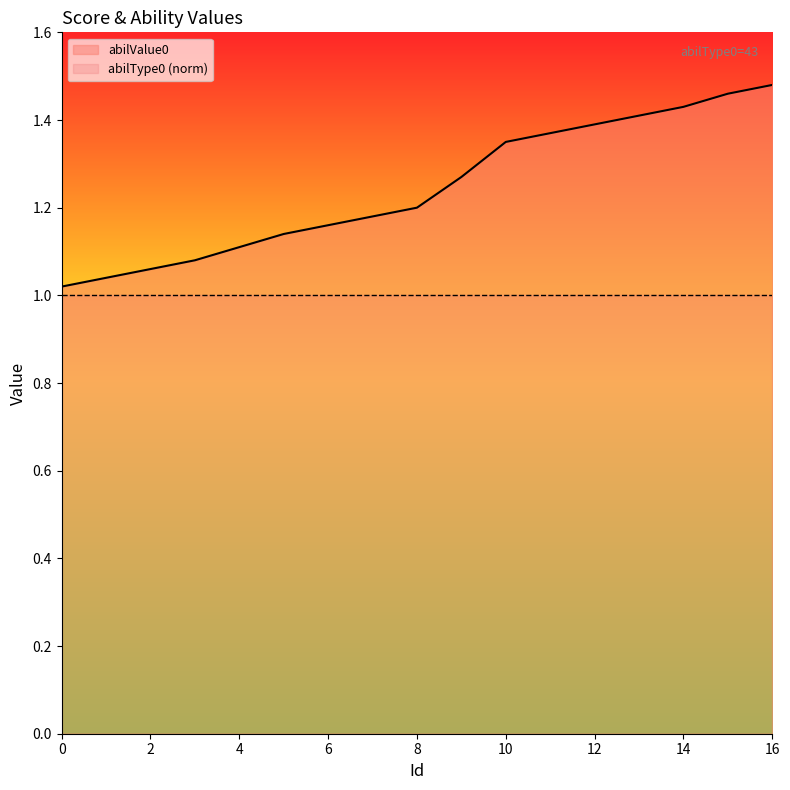

What is the difference between the values at 4 and 2?

0.1